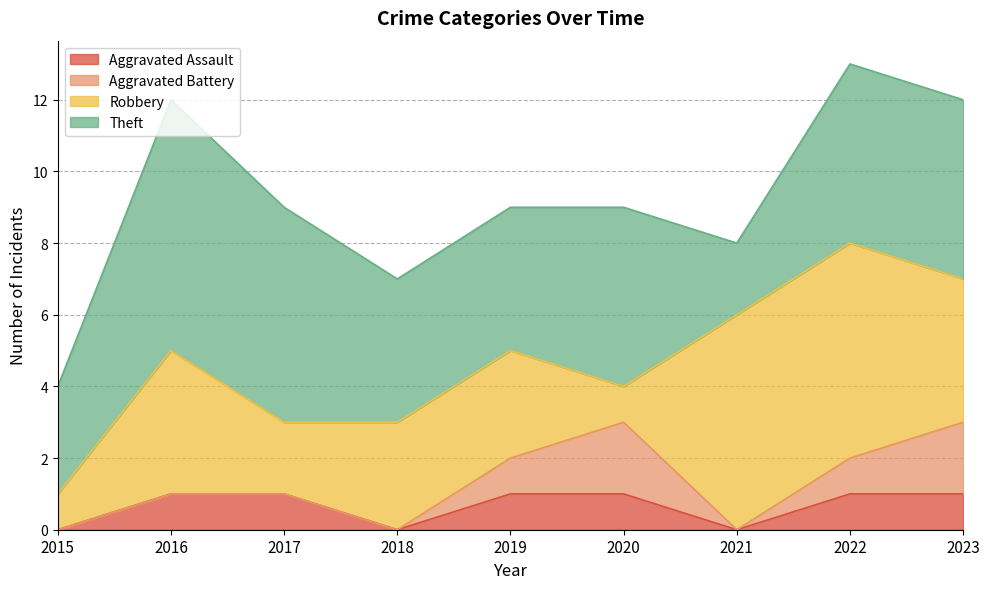

Between 2017 and 2022, which is larger?

2017